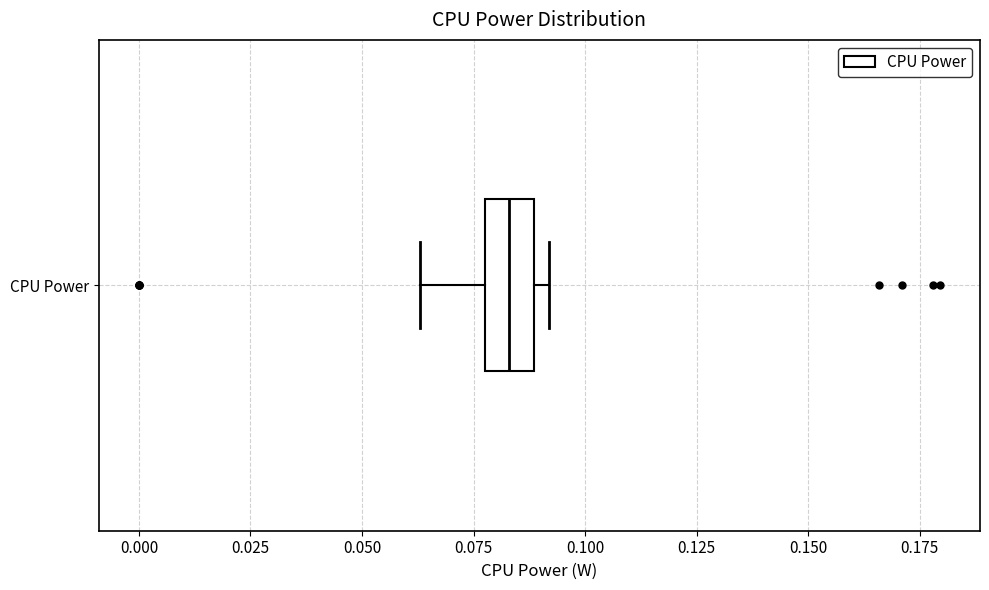

Read this box plot against the x-axis: the position of the median line, the range covered by the box, and the ends of both whiskers. The values are not printed on the chart, so give them approximately, as read against the axis.

median 0.085, box 0.080 to 0.090, whiskers 0.065 to 0.090 (just right of the box's right edge)